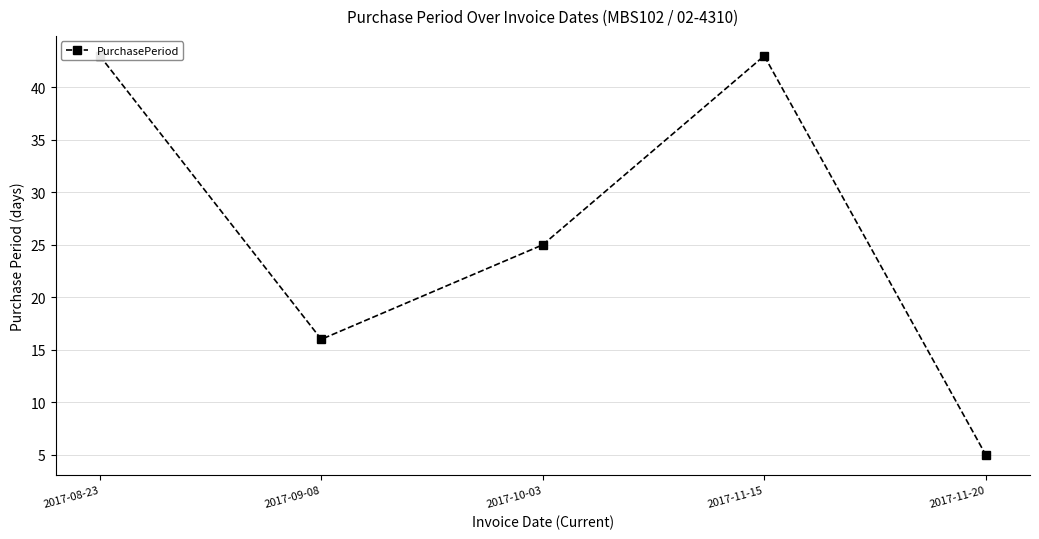

How many distinct data groups are displayed?

1